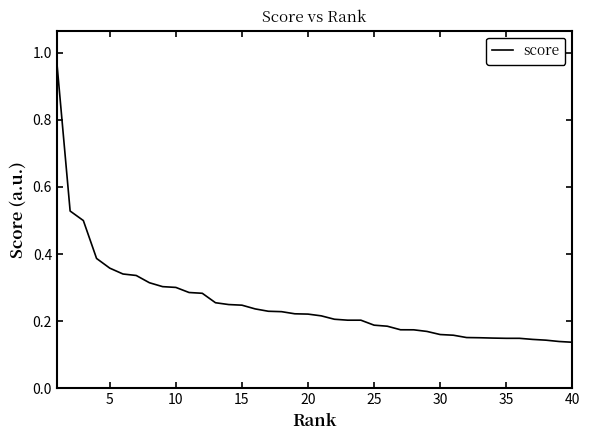

What is the difference between the maximum and minimum values?

0.8